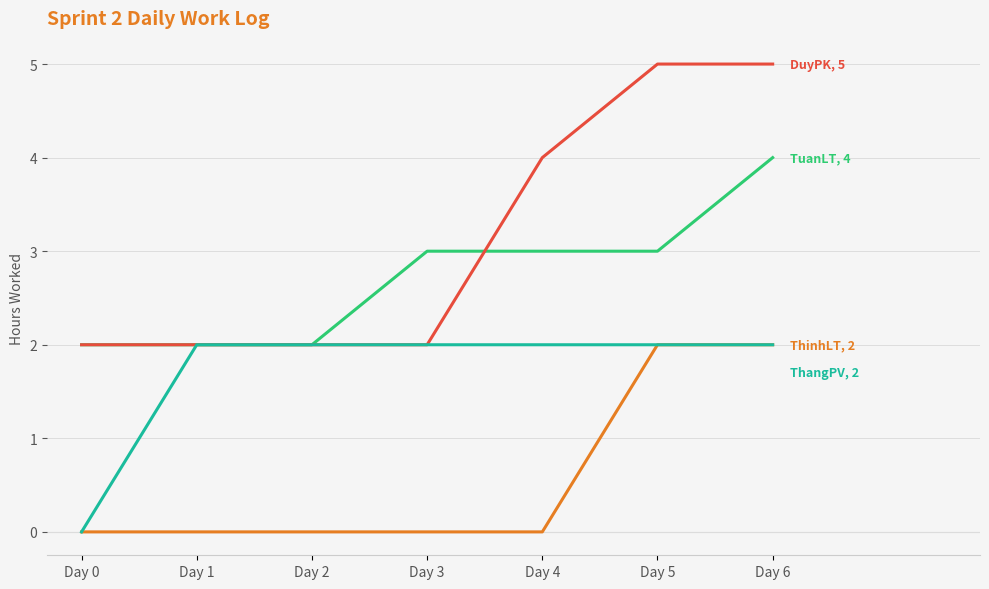

At which category is the sum across all series the highest?

Day 6